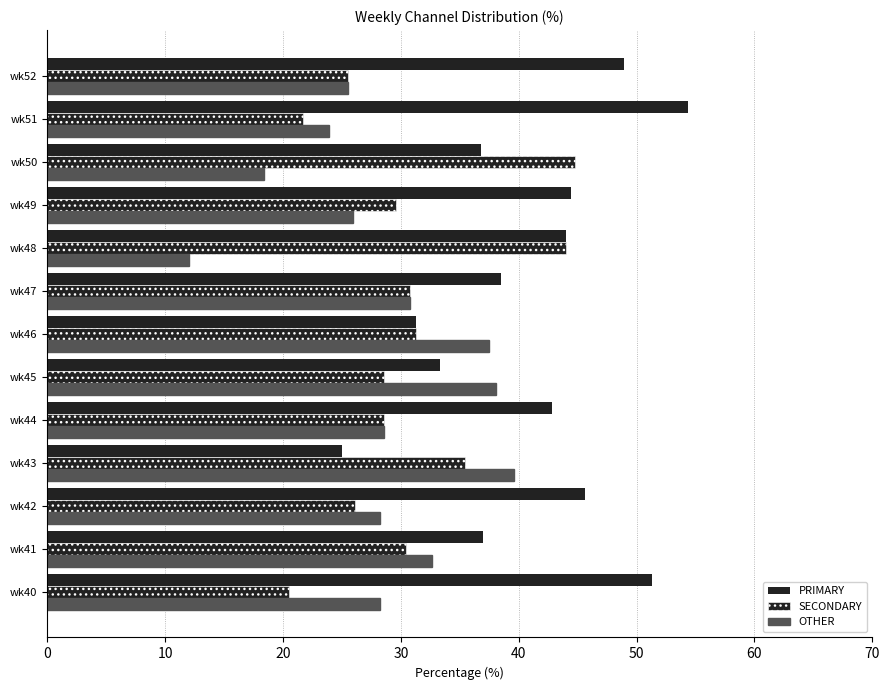

How many data points in PRIMARY are less than 42?

6